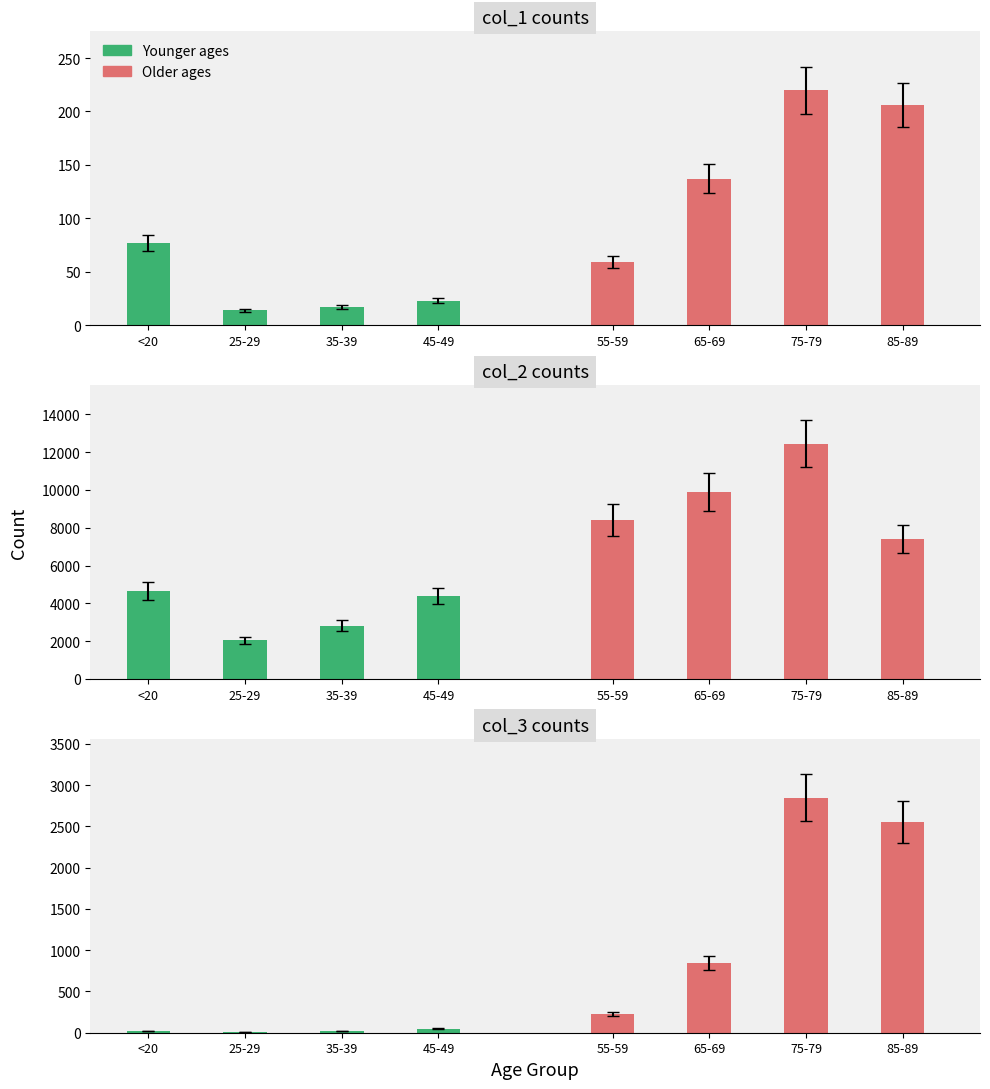

What is the minimum value shown in the chart?

3